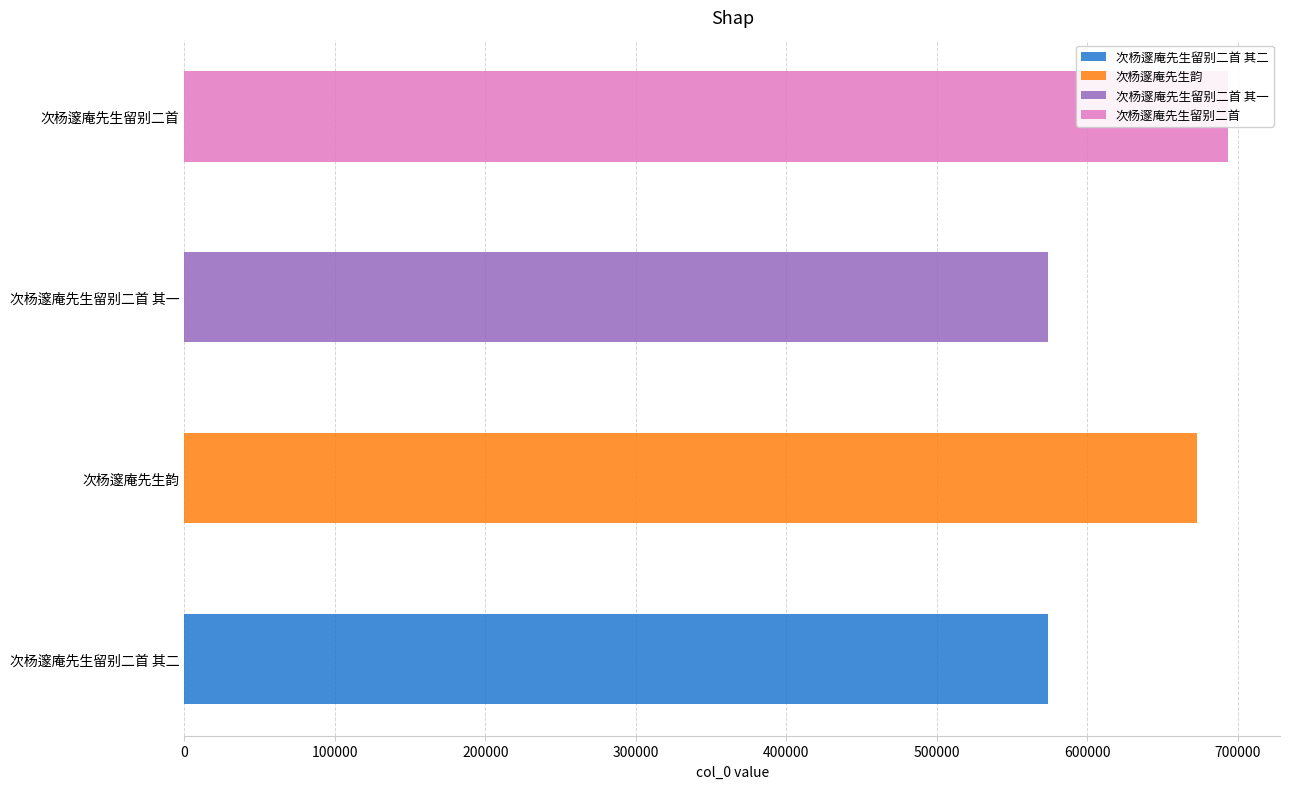

What is the average value?

628620